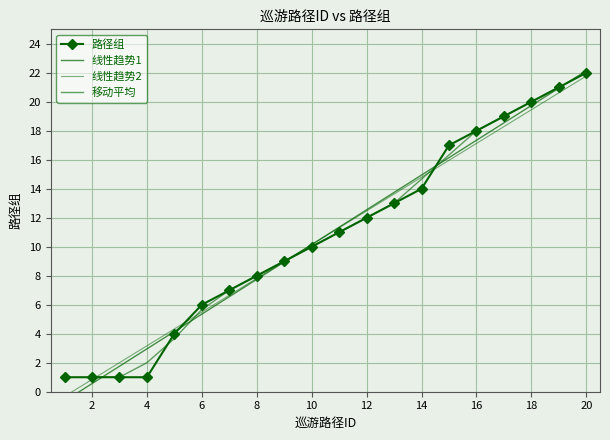

What is the difference between the maximum and second lowest values?

21